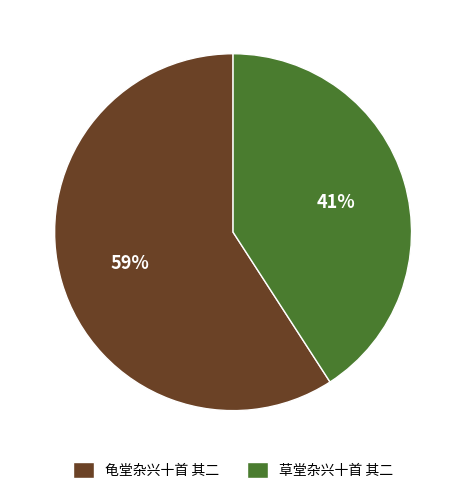

Is 龟堂杂兴十首 其二 the majority of the pie?

Yes